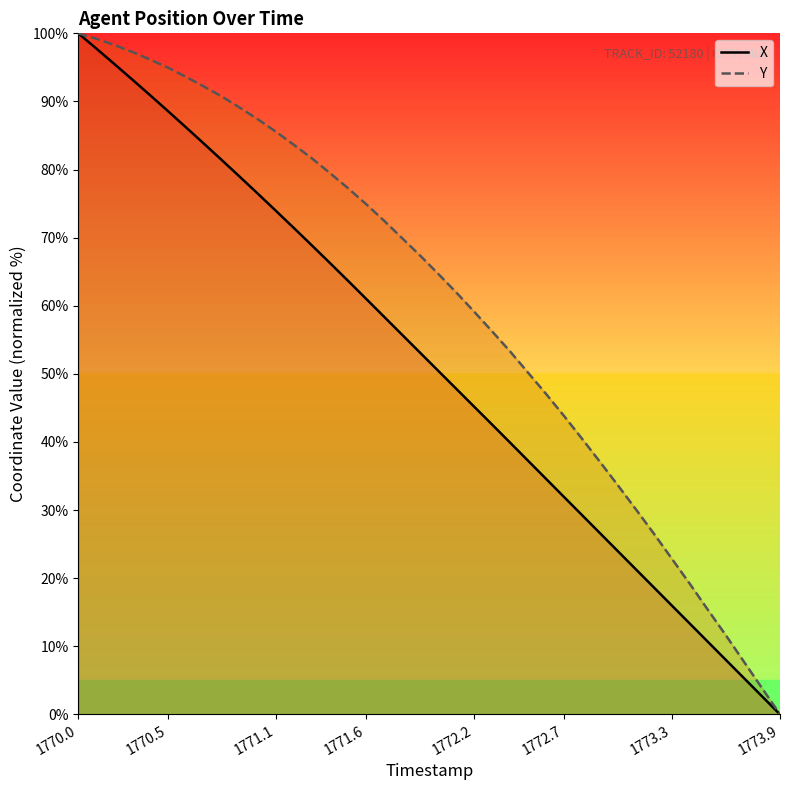

True or false: X and Y intersect in this chart.

False